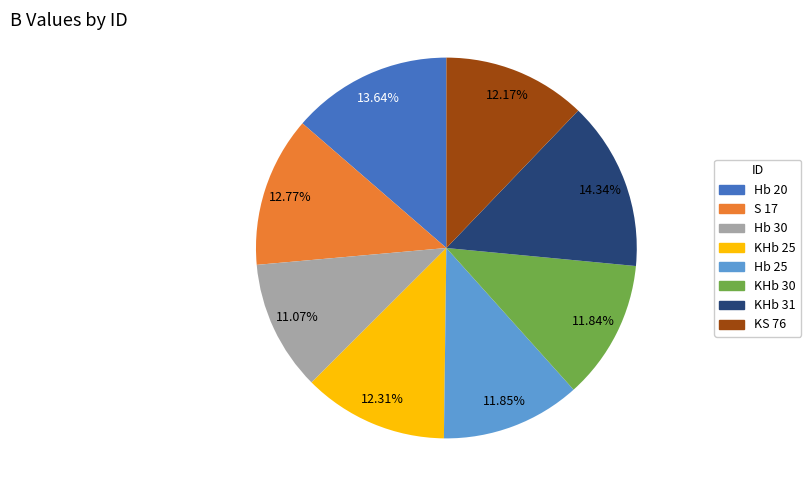

Does any single category account for the majority?

No